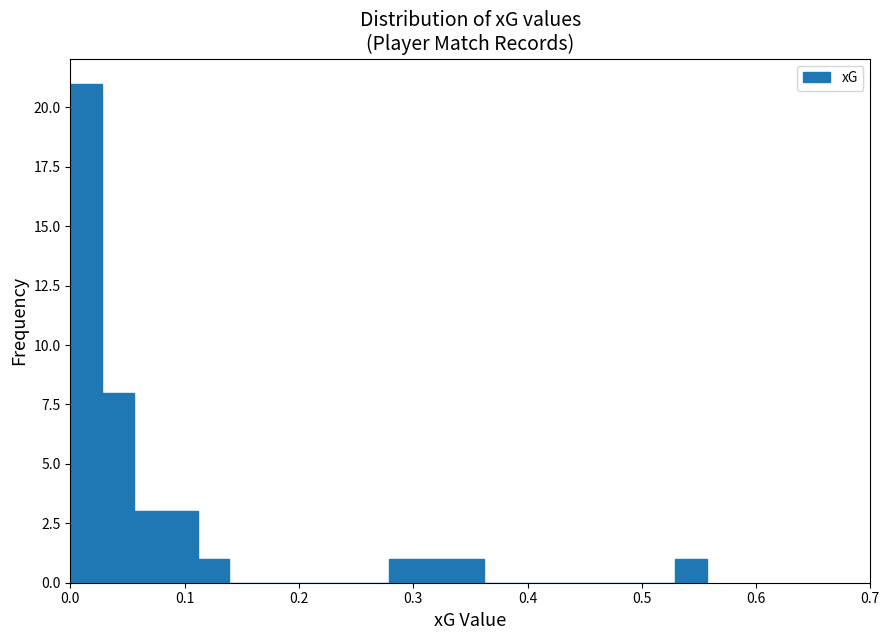

Around what value on the x-axis is the tallest bar? Give the approximate position of its centre, as read against the axis.

0.01